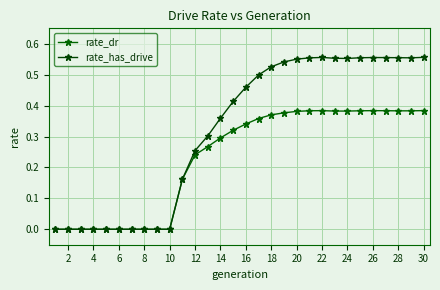

Count the number of categories in the chart.

30